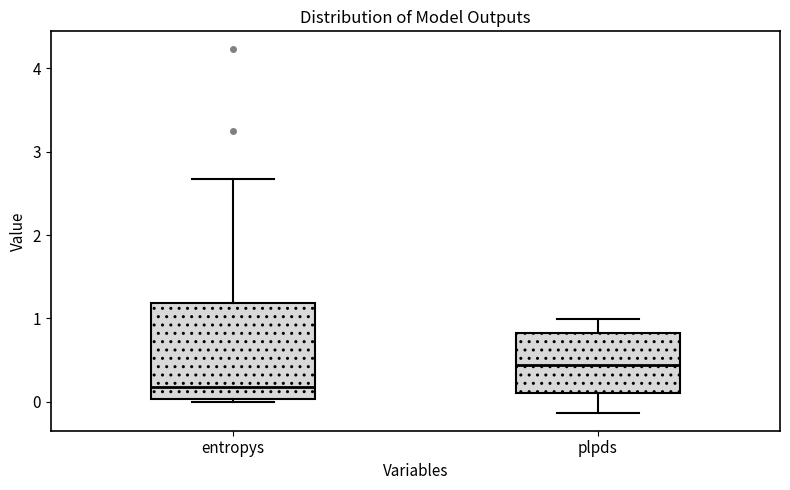

Which box has the lowest median line?

entropys